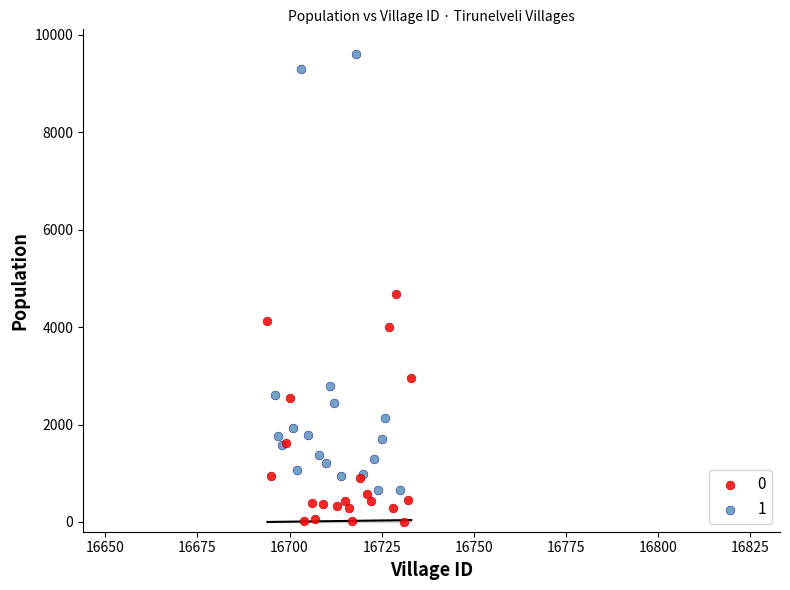

What are all the series names shown in the legend?

0, 1